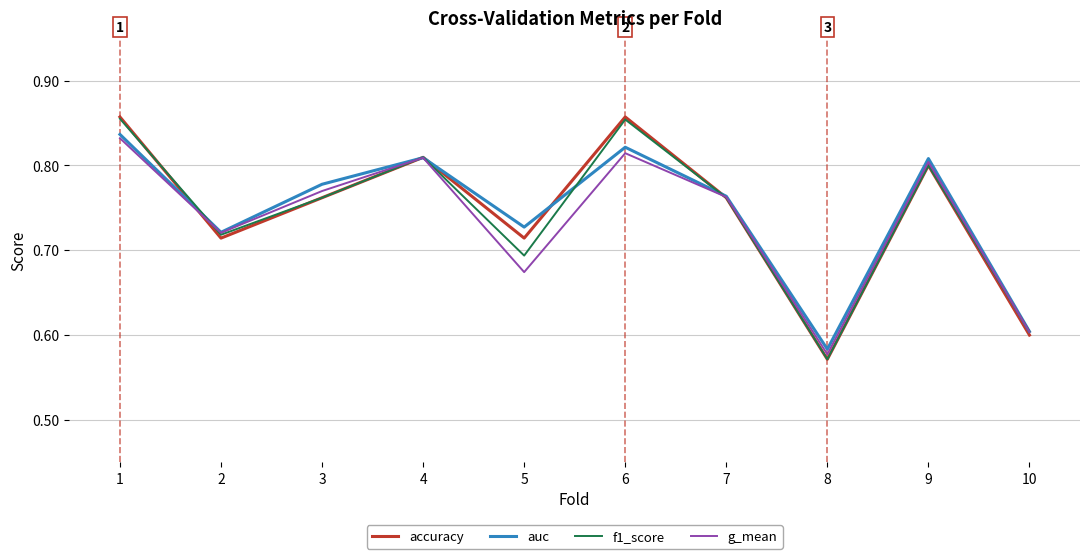

Does the chart display data point markers on the line(s)?

No